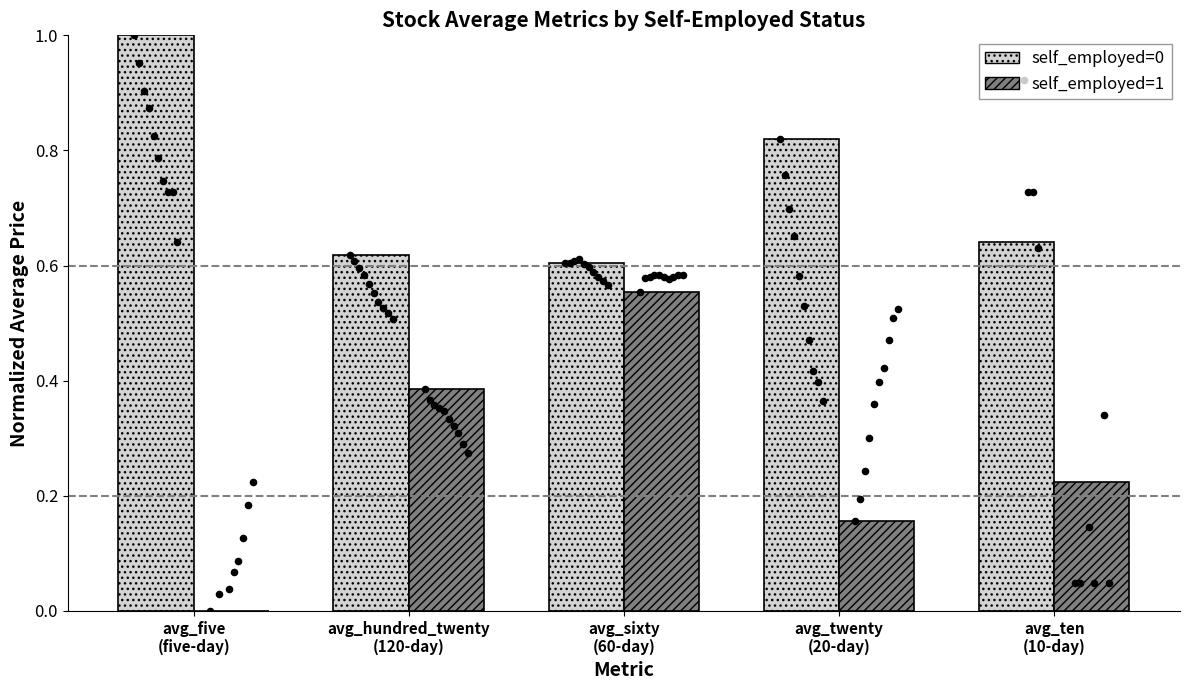

What is the total value across all series at avg_ten
(10-day)?

0.9